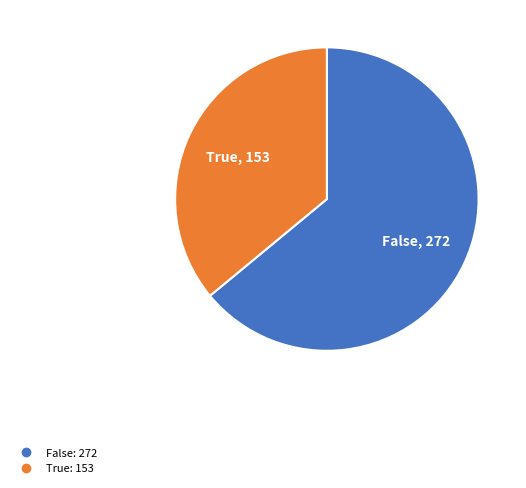

Is there a majority slice in this chart?

Yes